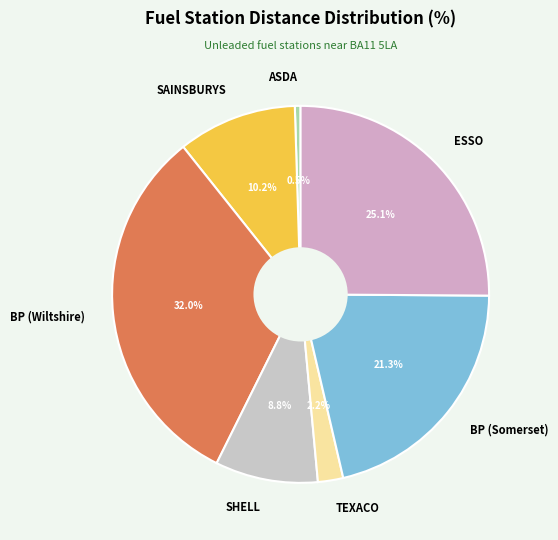

Which category has the smallest portion of the pie?

ASDA